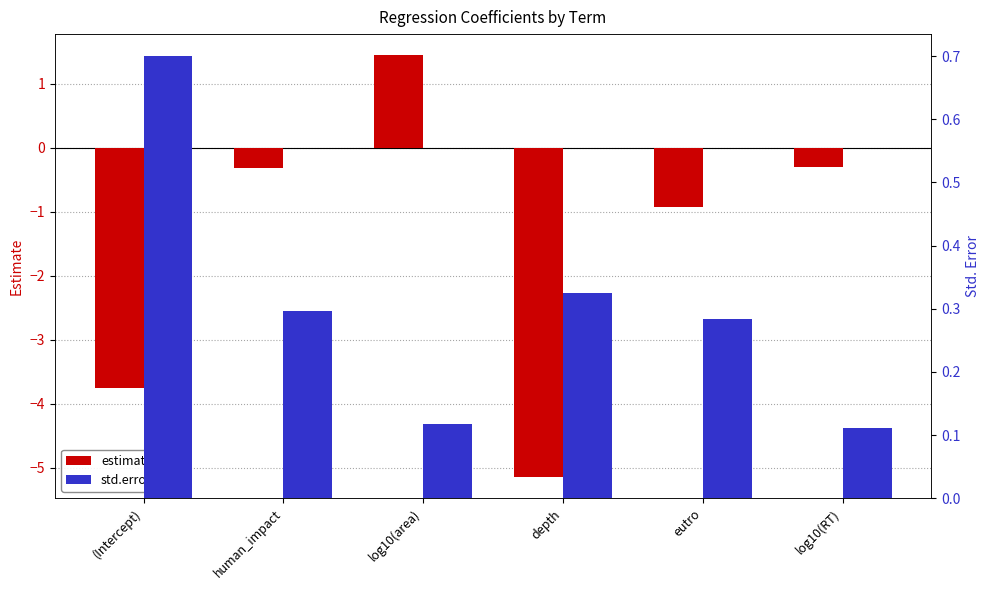

Reading right to left, transcribe all the data shown in this chart.

estimate: -0.3	-0.9	-5.1	1.4	-0.3	-3.7
std.error: 0.1	0.3	0.3	0.1	0.3	0.7